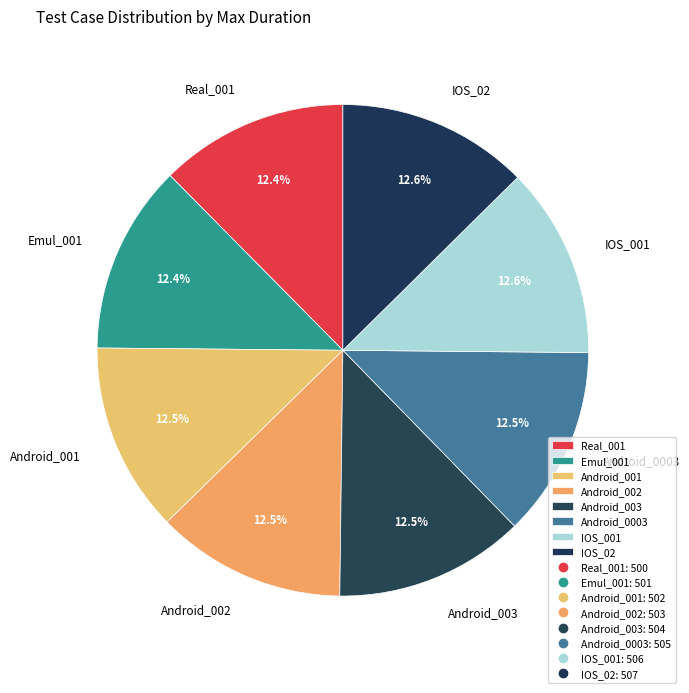

What percentage do Android_002 and Real_001 together represent?

24.9%